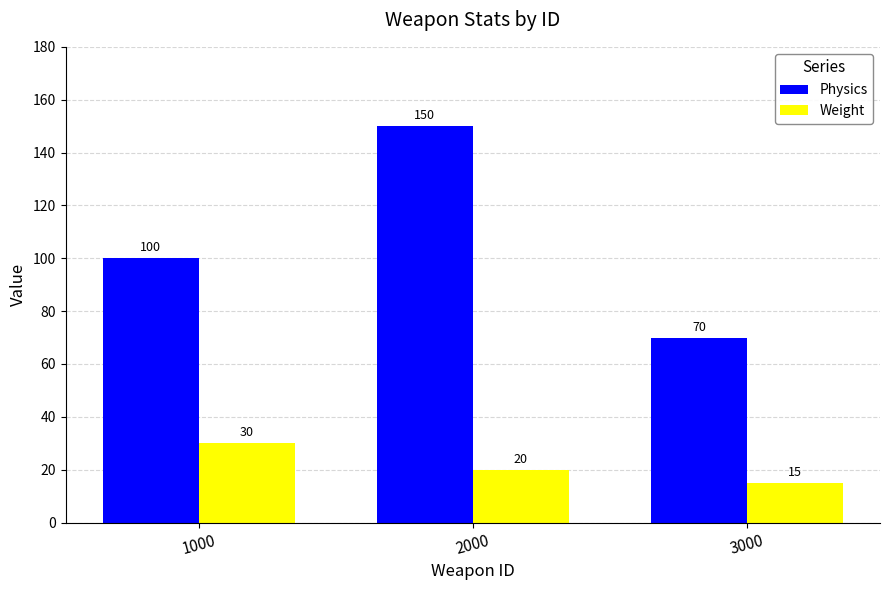

Is it true that Physics equals 47 at 1000?

False